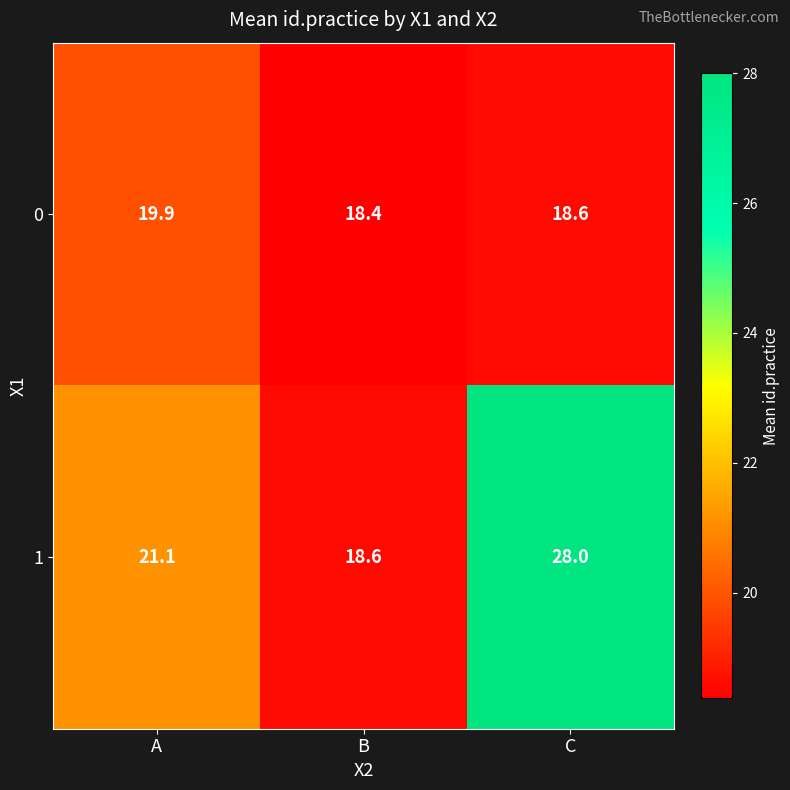

Rank the series by their maximum value, from highest to lowest.

1, 0